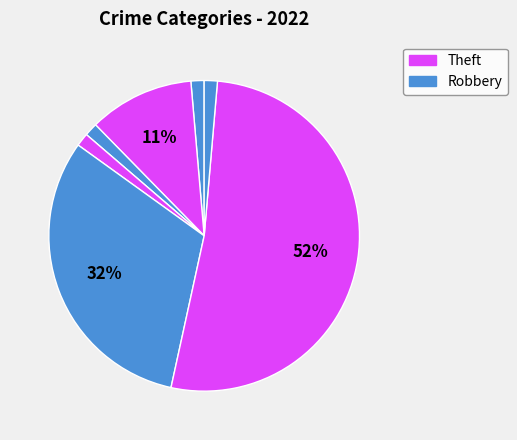

To the nearest percent, what is the average slice percentage?

14%